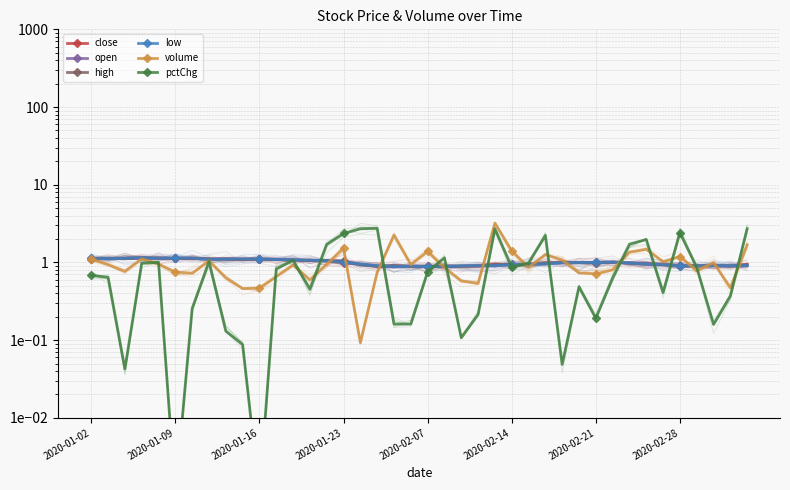

Reading right to left, extract all data points from this chart.

close: 0.9	0.9	0.9	0.9	0.9	0.9	0.9	1.0	1.0	1.0	1.0	1.0	1.0	1.0	0.9	0.9	0.9	0.9	0.9	0.9	0.9	0.9	0.9	0.9	1.0	1.0	1.1	1.1	1.1	1.1	1.1	1.1	1.1	1.1	1.1	1.1	1.2	1.1	1.1	1.1
open: 0.9	0.9	0.9	0.9	0.9	0.9	1.0	1.0	1.0	1.0	1.0	1.0	1.0	0.9	0.9	0.9	0.9	0.9	0.9	0.9	0.9	0.9	0.9	0.9	1.0	1.1	1.1	1.1	1.1	1.1	1.1	1.1	1.1	1.1	1.1	1.1	1.1	1.1	1.1	1.1
high: 0.9	0.9	0.9	0.9	0.9	0.9	1.0	1.0	1.0	1.0	1.0	1.0	1.0	0.9	0.9	0.9	0.9	0.9	0.9	0.9	0.9	0.9	0.9	0.9	1.0	1.1	1.1	1.1	1.1	1.1	1.1	1.1	1.1	1.1	1.1	1.1	1.1	1.1	1.1	1.1
low: 0.9	0.9	0.9	0.9	0.9	0.9	0.9	1.0	1.0	1.0	1.0	1.0	1.0	0.9	0.9	0.9	0.9	0.9	0.9	0.9	0.9	0.9	0.9	1.0	1.0	1.1	1.1	1.1	1.1	1.1	1.1	1.1	1.1	1.1	1.1	1.1	1.1	1.1	1.1	1.1
volume: 1.7	0.5	1.0	0.8	1.2	1.0	1.5	1.4	0.8	0.7	0.7	1.1	1.3	0.9	1.4	3.2	0.5	0.6	0.9	1.4	0.9	2.3	0.7	0.1	1.5	1.0	0.6	0.9	0.7	0.5	0.5	0.6	1.0	0.7	0.8	1.0	1.1	0.8	0.9	1.1
pctChg: 2.7	0.4	0.2	0.9	2.4	0.4	2.0	1.7	0.6	0.2	0.5	0.0	2.2	1.0	0.9	2.7	0.2	0.1	1.1	0.8	0.2	0.2	2.7	2.7	2.4	1.7	0.5	1.1	0.8	0.0	0.1	0.1	1.0	0.3	0.0	1.0	1.0	0.0	0.6	0.7